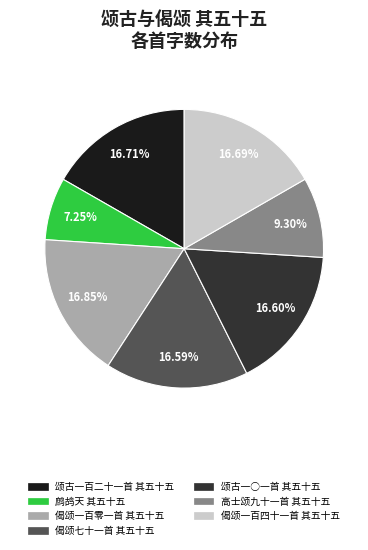

Is there any slice that represents more than half of the pie?

No